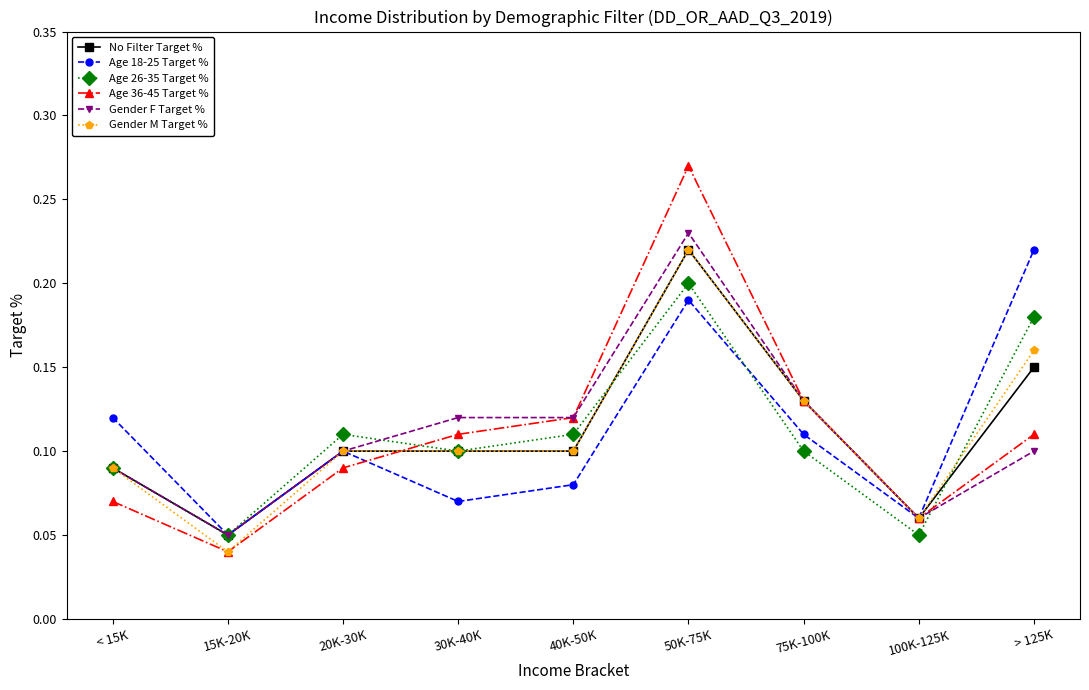

Between 20K-30K and 100K-125K, which series saw the biggest shift?

Age 26-35 Target %